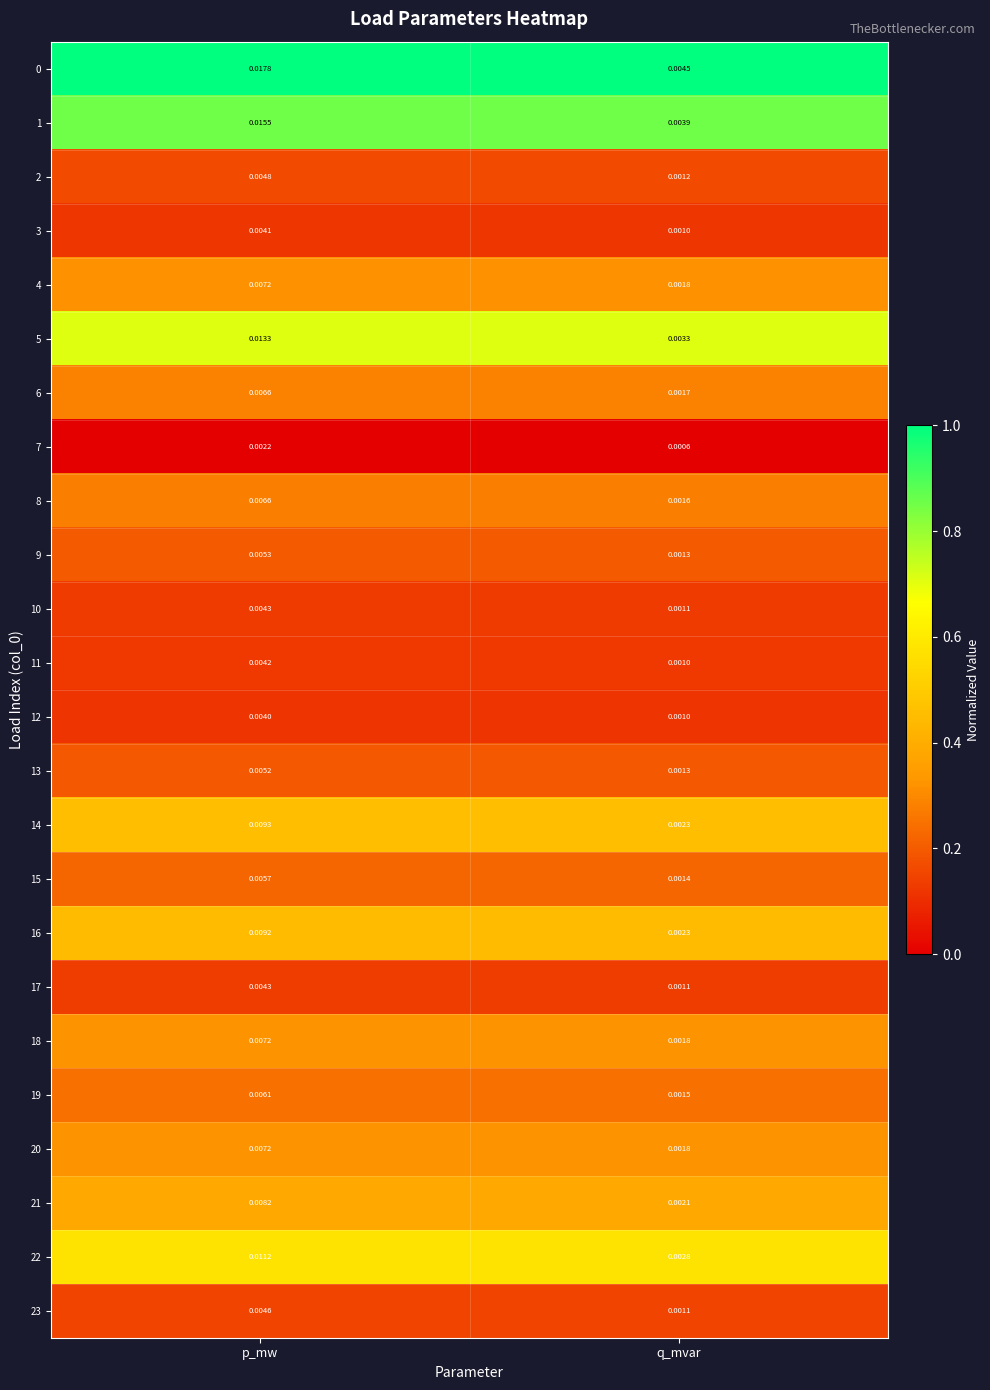

Which category has the highest value in the 8 series?

p_mw